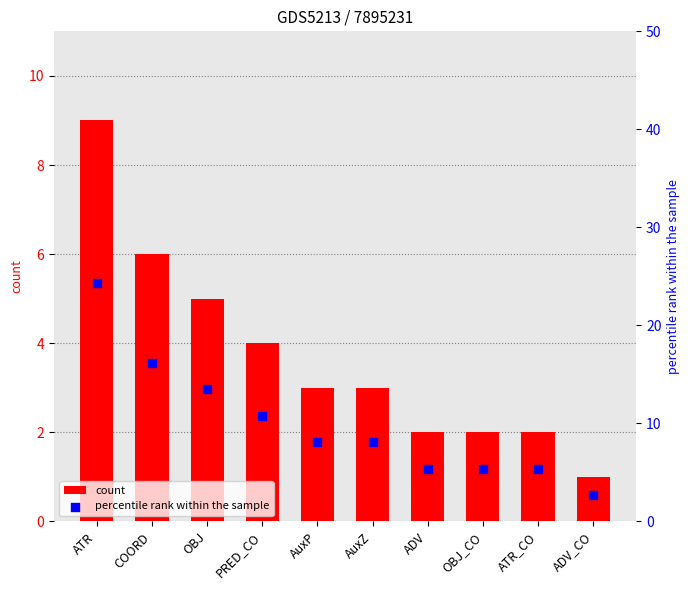

Which series has the widest spread of Y values?

percentile rank within the sample